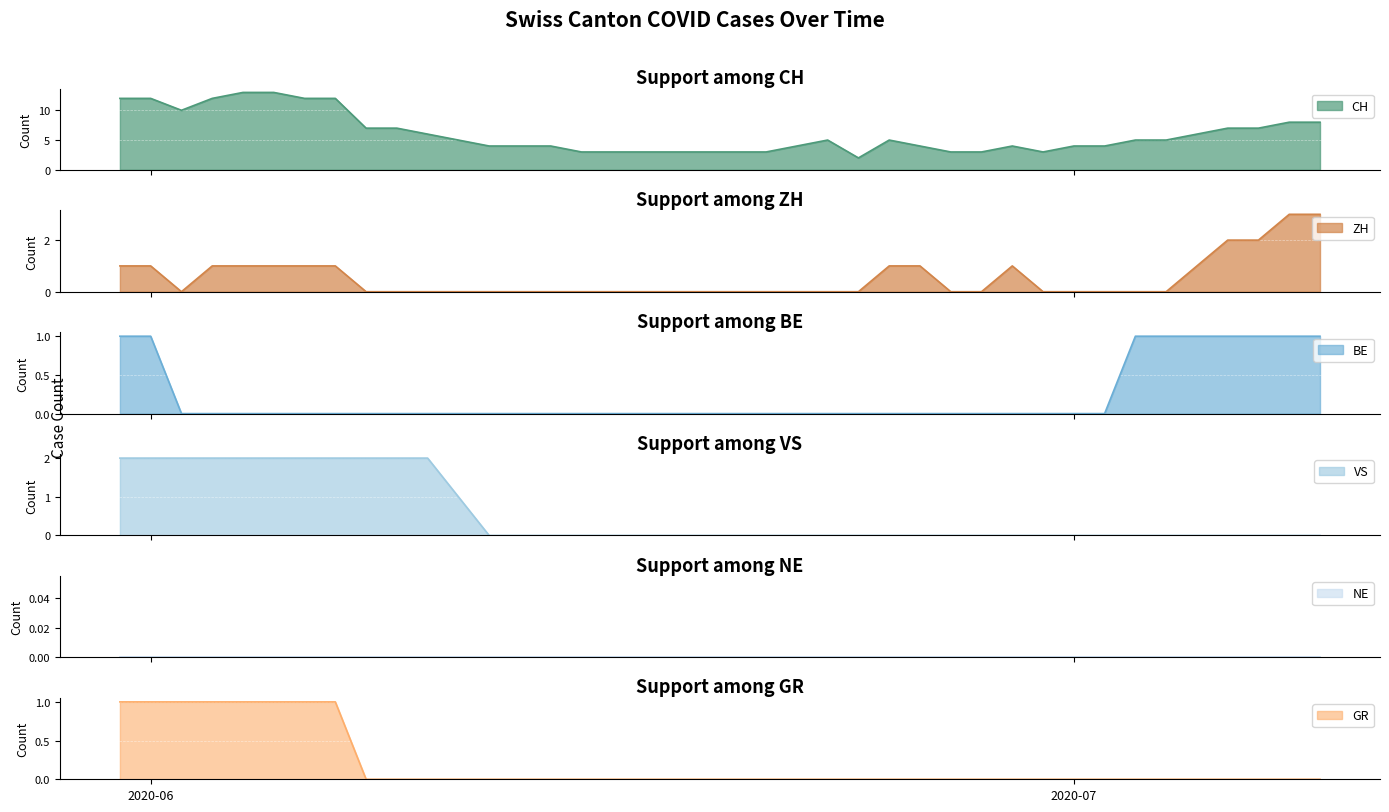

What is the highest value of the CH series?

13